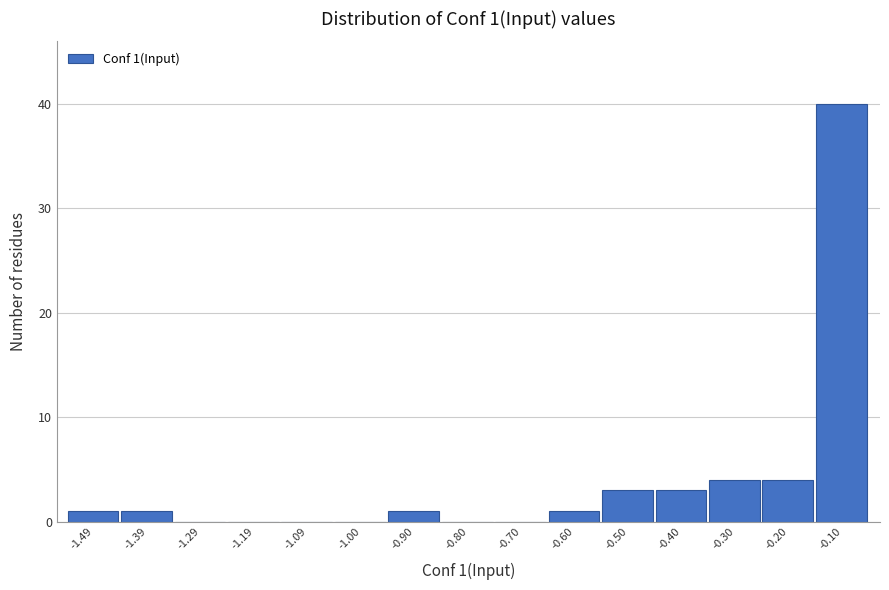

Reading left to right, transcribe all the data shown in this chart.

-1.49=1	-1.39=1	-1.29=0	-1.19=0	-1.09=0	-1.00=0	-0.90=1	-0.80=0	-0.70=0	-0.60=1	-0.50=3	-0.40=3	-0.30=4	-0.20=4	-0.10=40